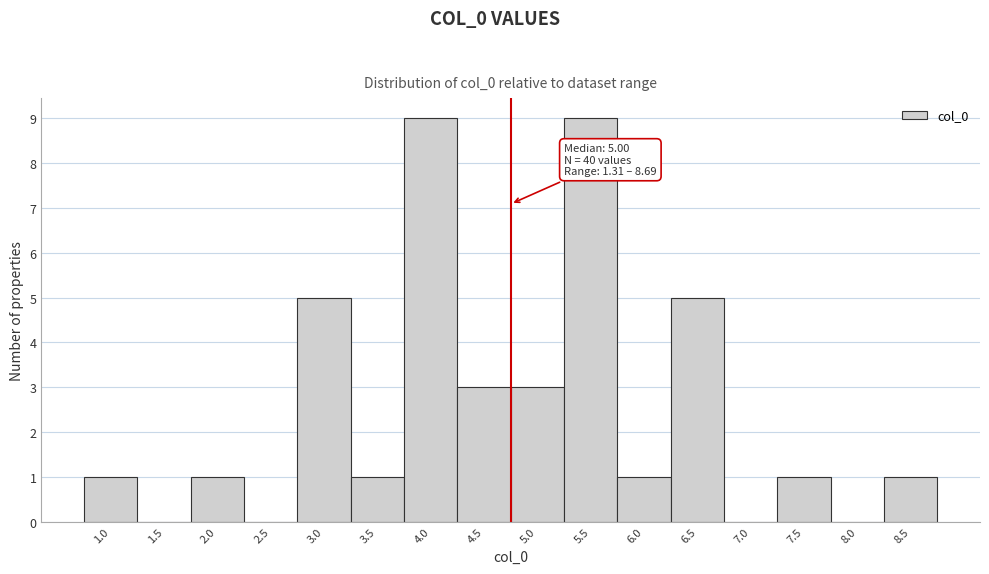

Reading right to left, transcribe all the data shown in this chart.

8.5=1	8.0=0	7.5=1	7.0=0	6.5=5	6.0=1	5.5=9	5.0=3	4.5=3	4.0=9	3.5=1	3.0=5	2.5=0	2.0=1	1.5=0	1.0=1